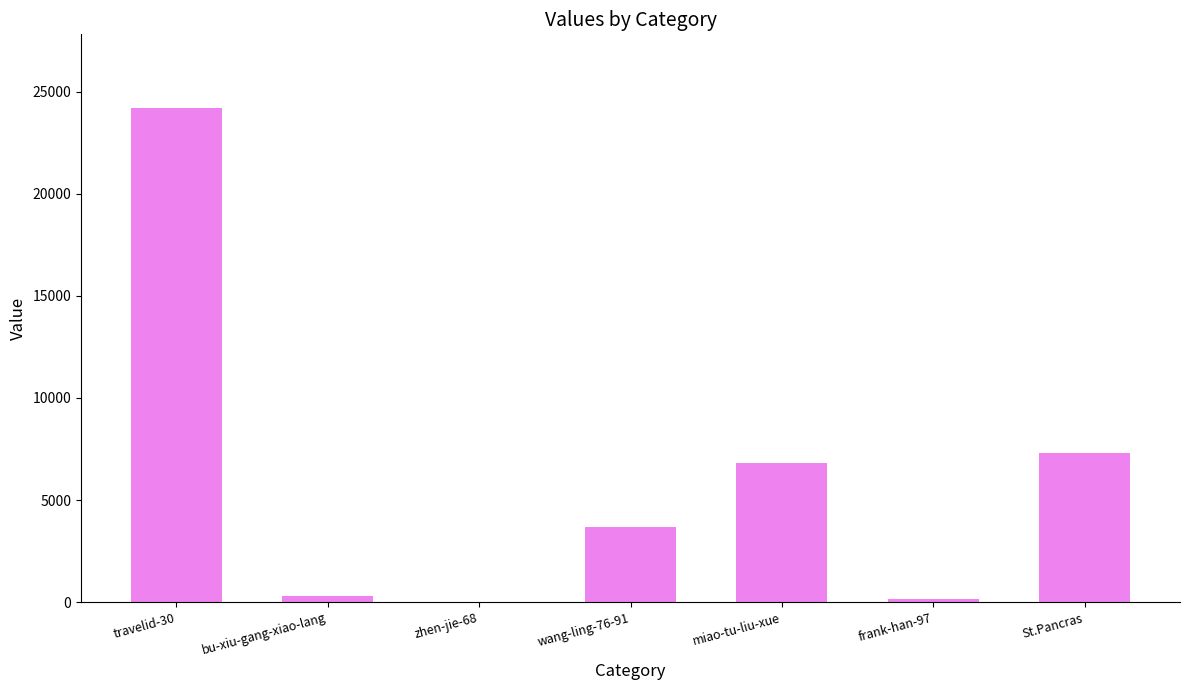

What is the sum of all values?

42396